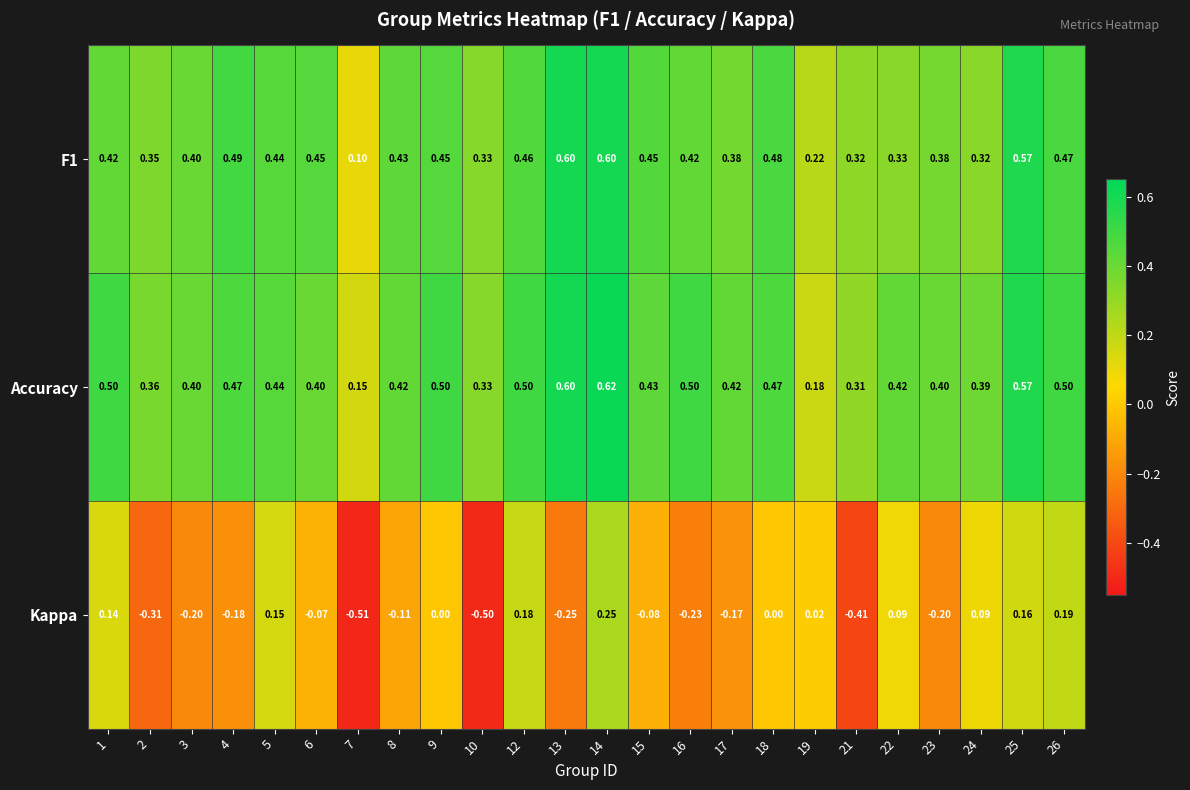

What is the maximum value shown in the chart?

0.6